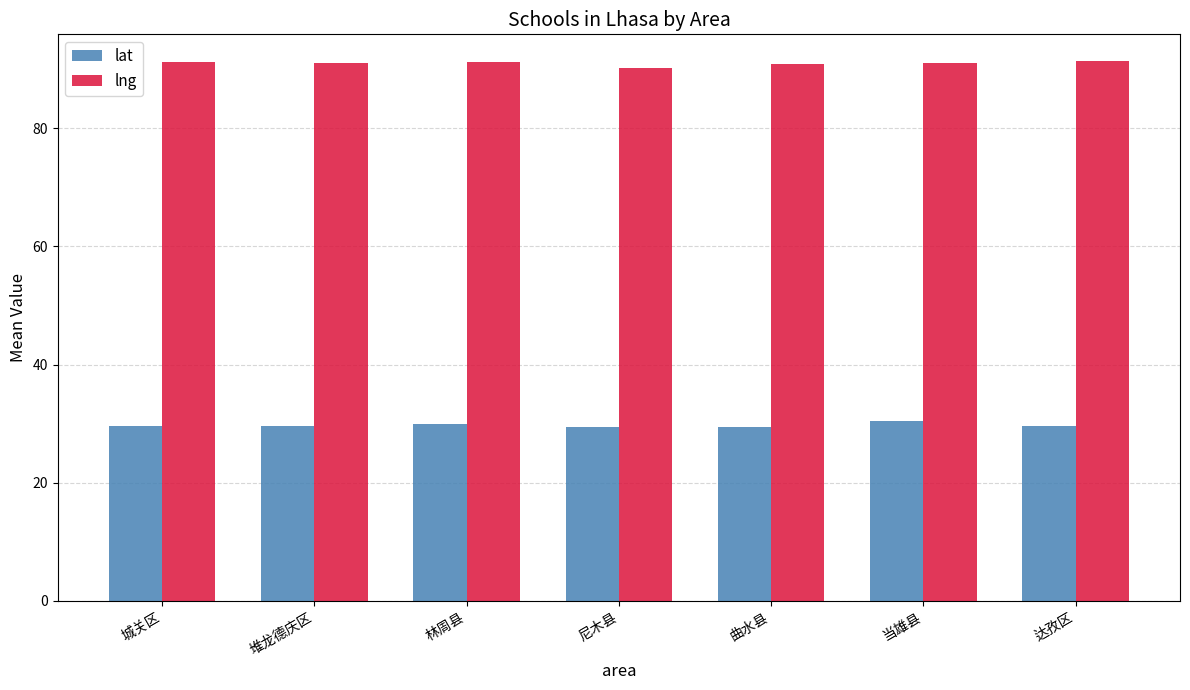

What position from the left is 堆龙德庆区?

2